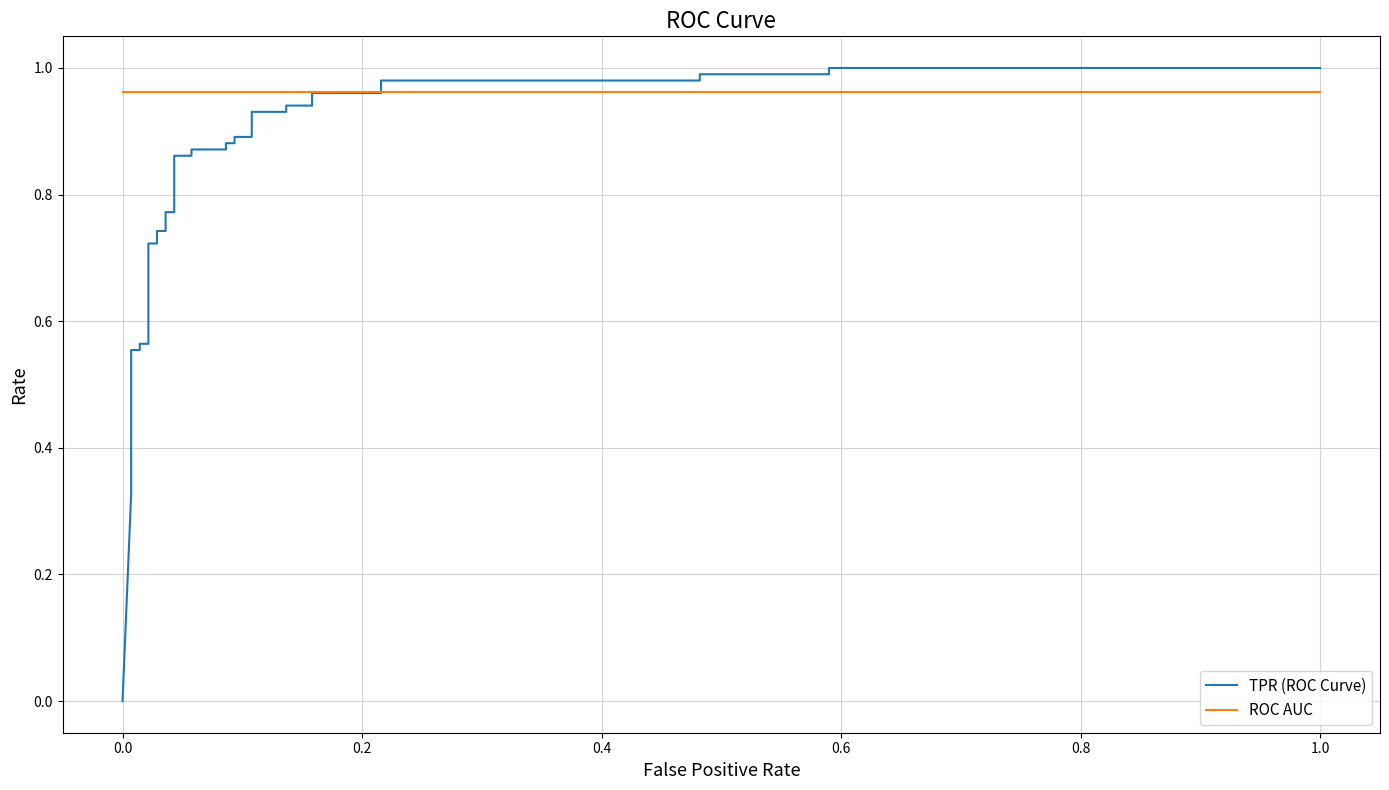

List the series in order of their peak value, lowest first.

ROC AUC, TPR (ROC Curve)